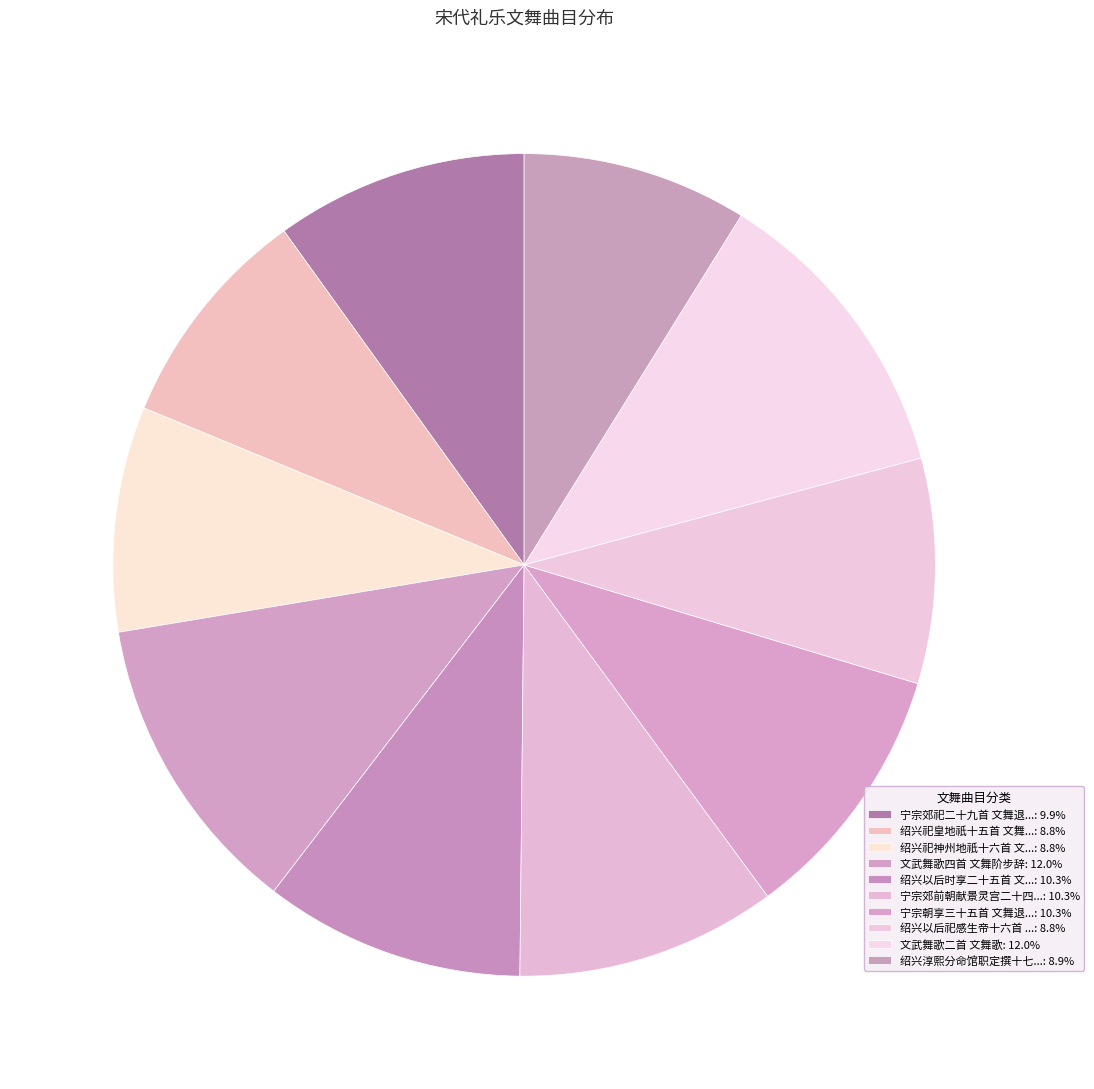

How many slices are in this pie chart?

10